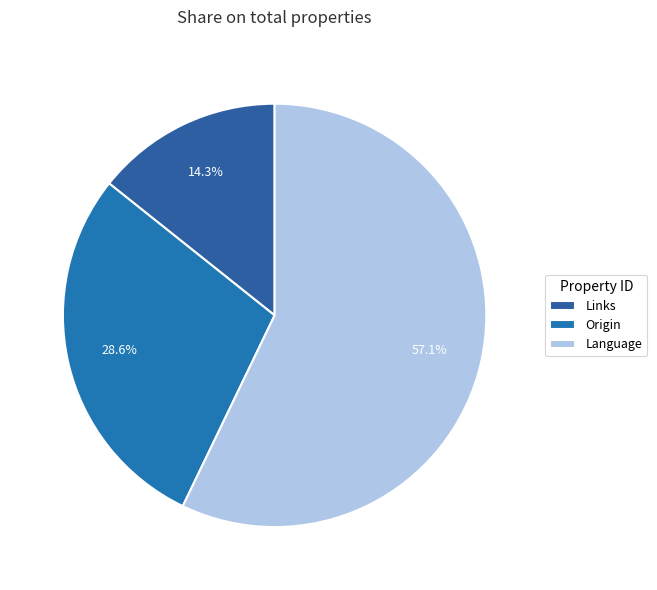

To the nearest percent, what is the average slice percentage?

33%